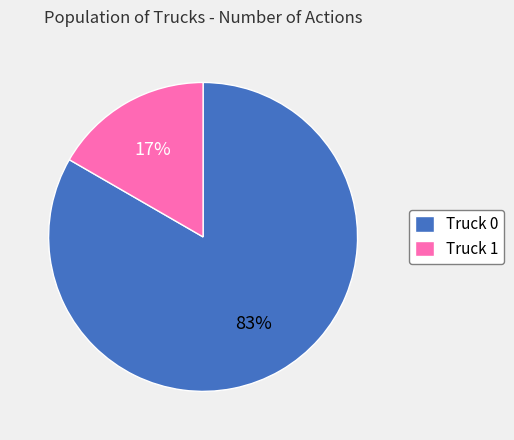

Approximately how many times larger is the value at Truck 1 compared to Truck 0?

0.2